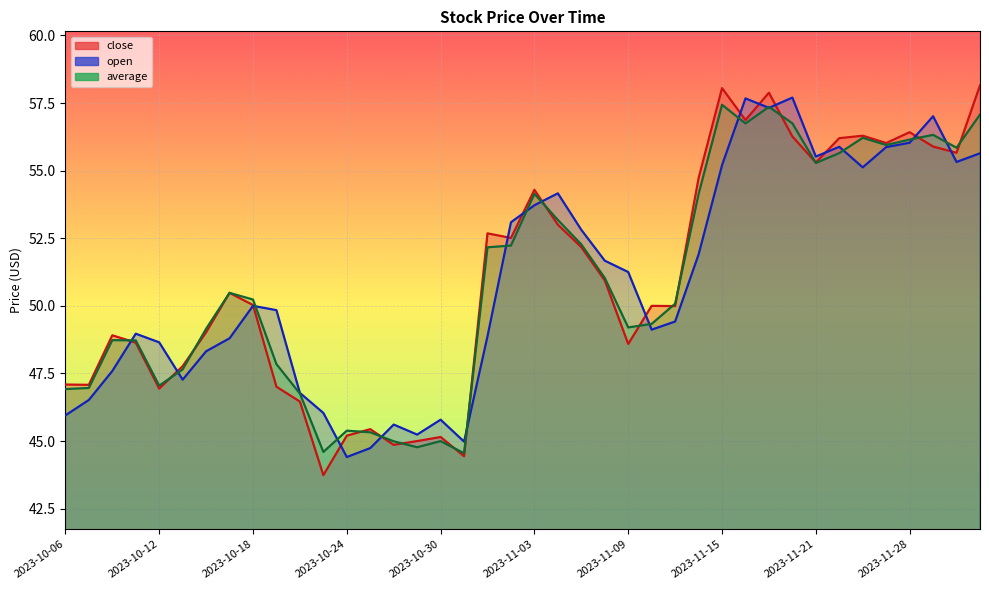

In open, how many points are lower than both neighbors (excluding endpoints)?

9